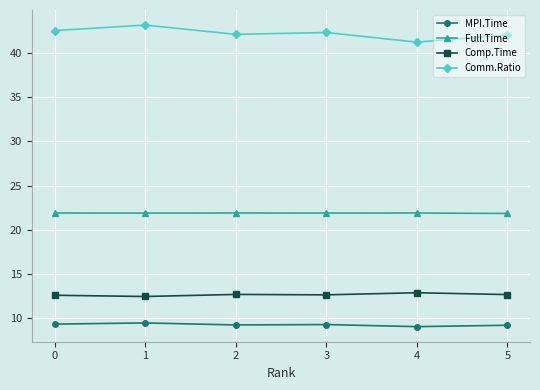

What are all the series names shown in the legend?

MPI.Time, Full.Time, Comp.Time, Comm.Ratio